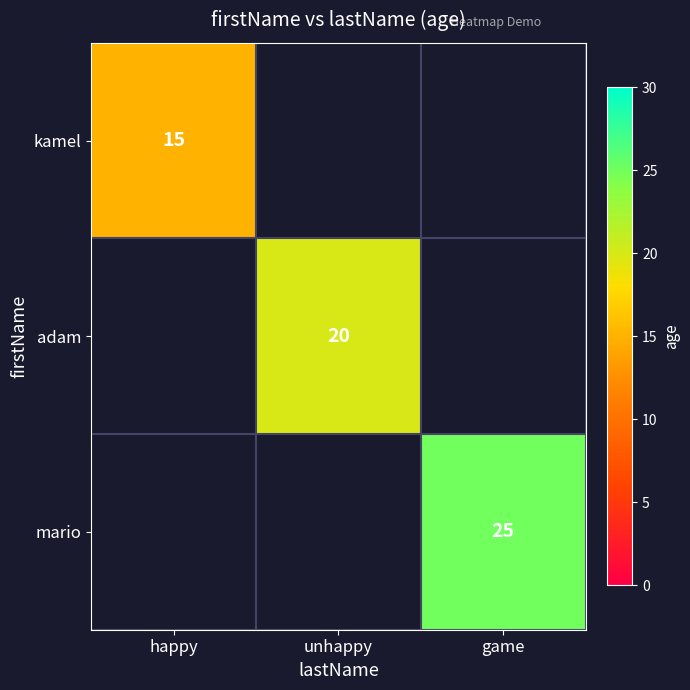

Is it true that kamel equals 20 at happy?

False